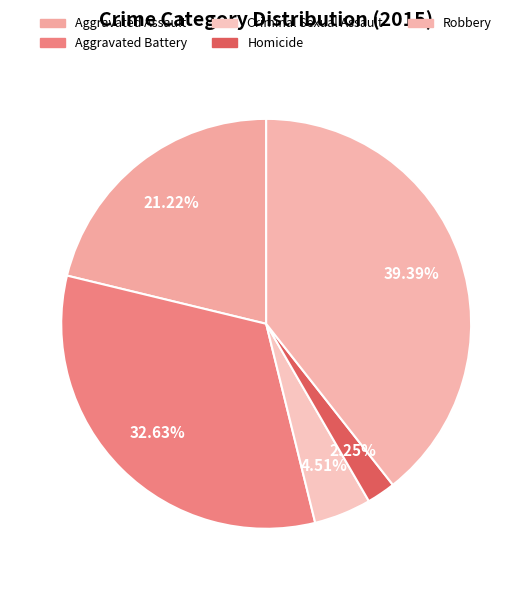

Count the number of slices in the pie.

5